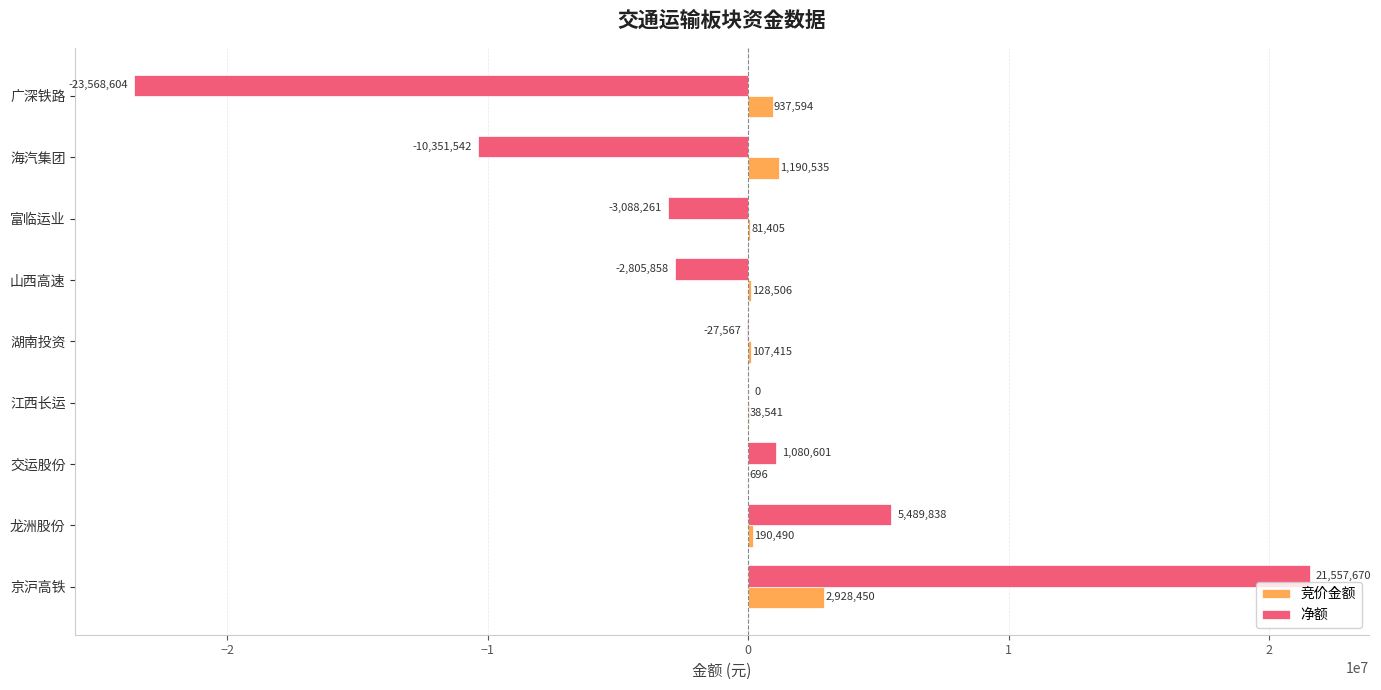

What value does the 净额 series have at 广深铁路, to the nearest 100?

-23568600